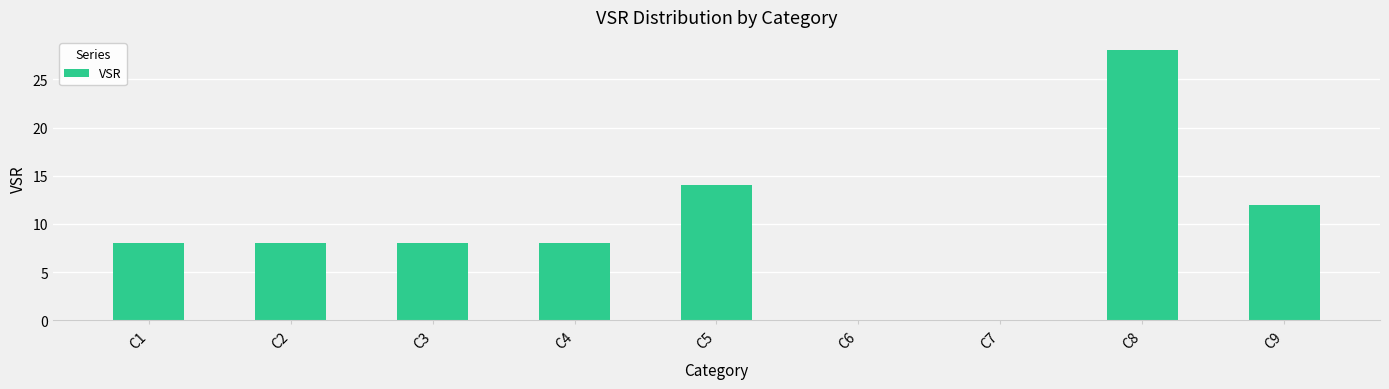

What is the change in value from C4 to C5?

+6